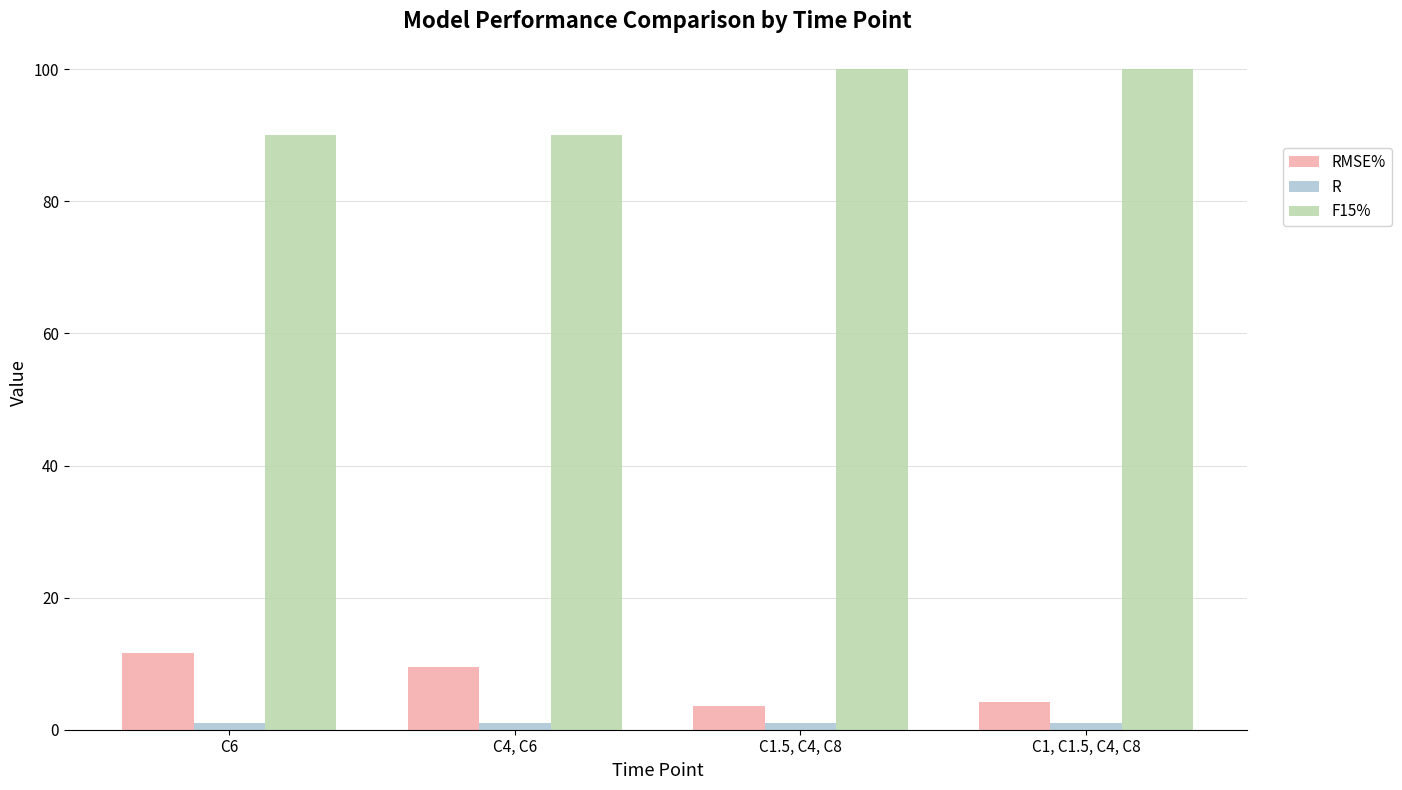

What is the difference between the highest and lowest values at C6?

89.0